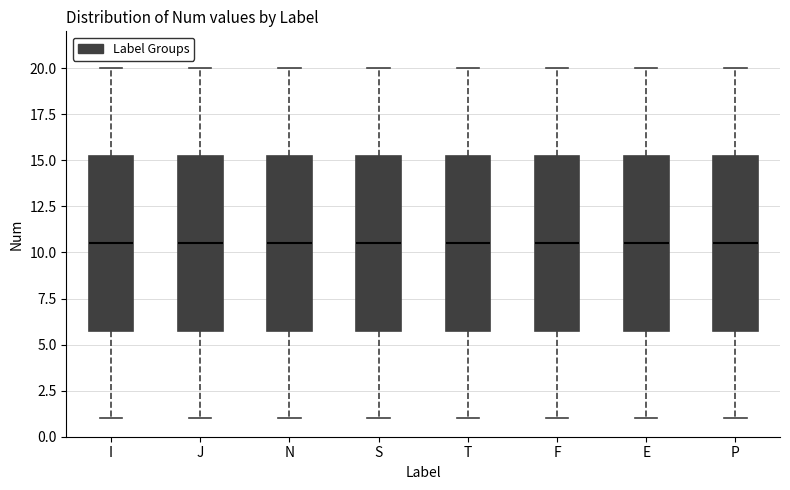

Where does the upper whisker of the box for F end on the y-axis? The values are not printed on the chart, so give them approximately, as read against the axis.

20.0